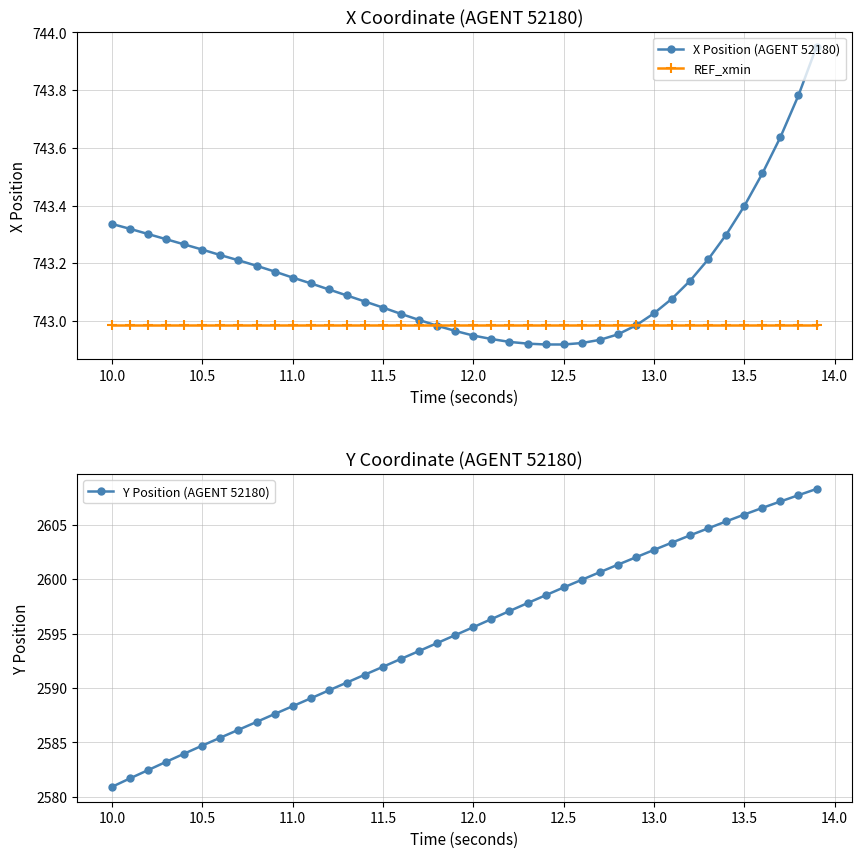

What is the difference between the second highest and minimum values in the X Position (AGENT 52180) series?

0.9